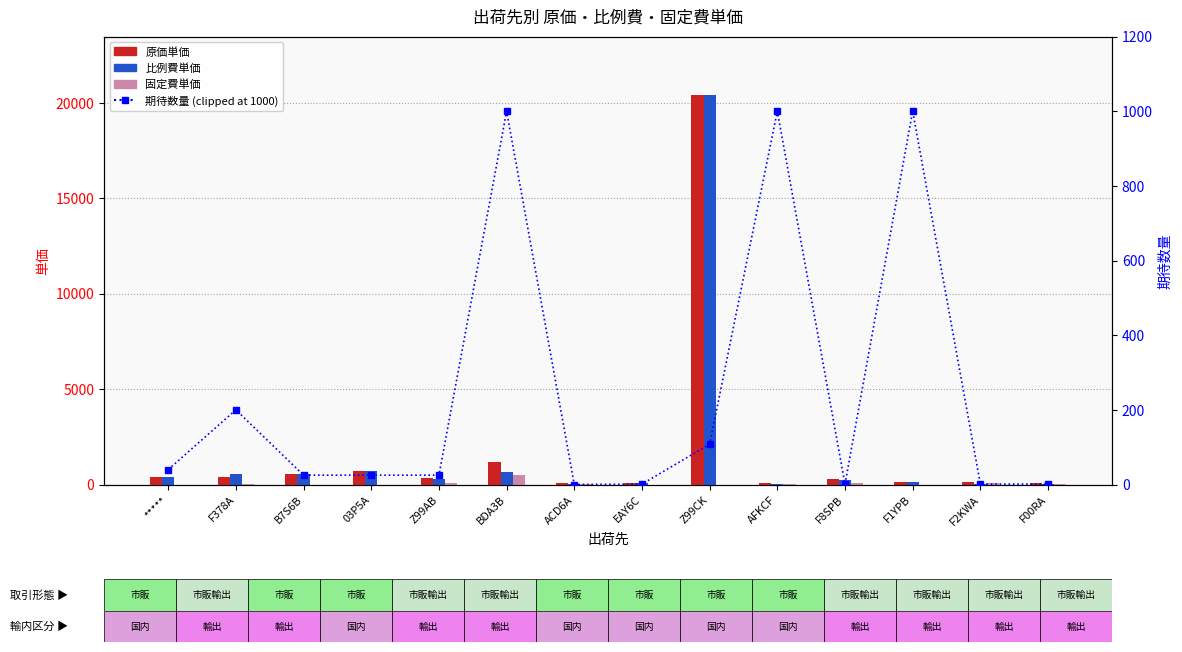

Count the number of data series in this chart.

4